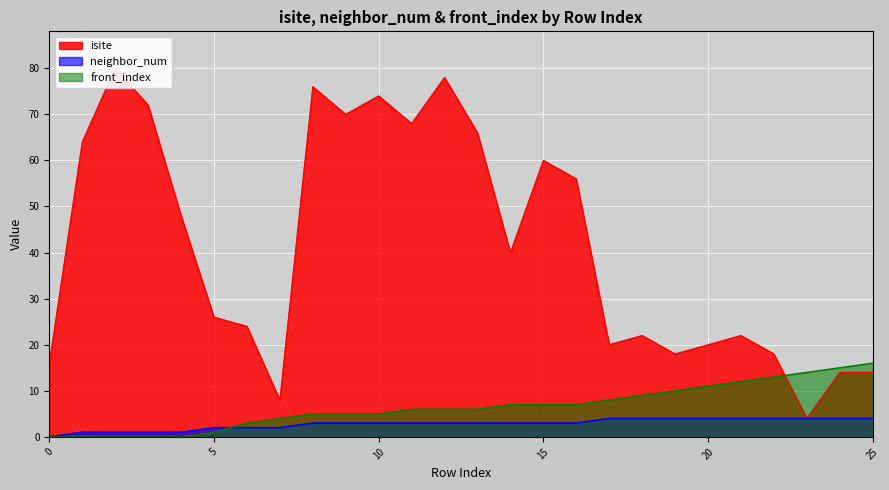

What are all the series names shown in the legend?

isite, neighbor_num, front_index